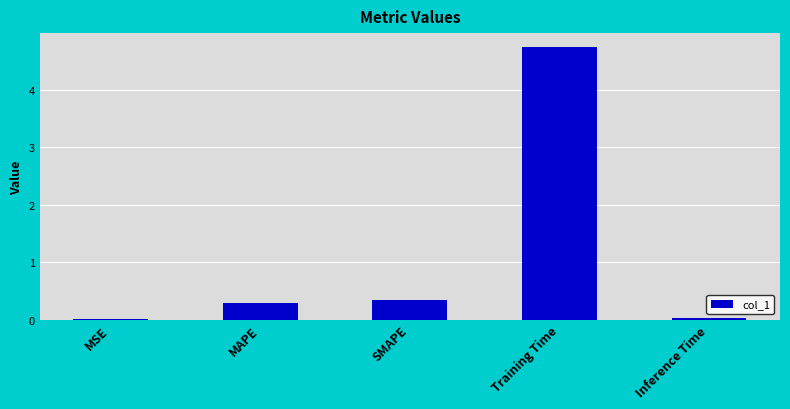

What is the difference between the values at MSE and SMAPE?

0.3